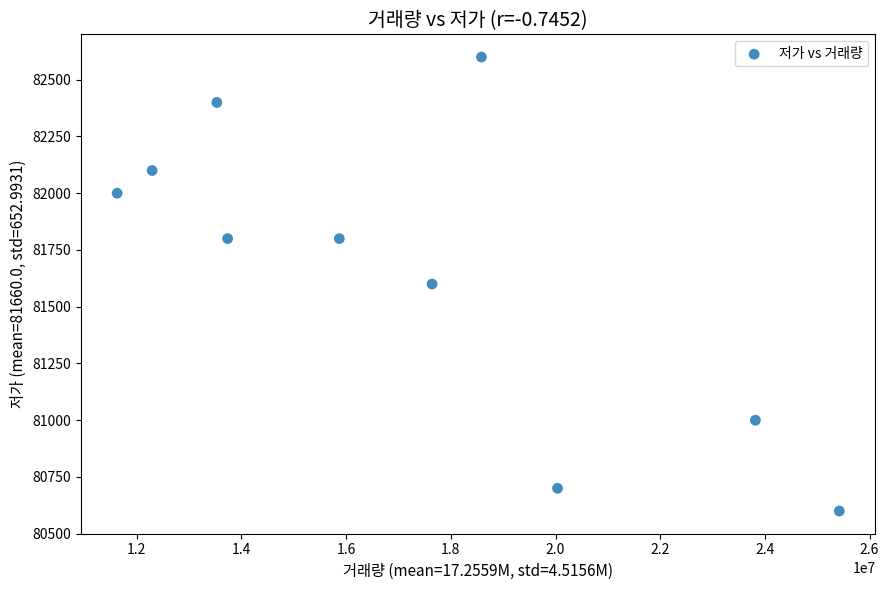

What is the range of Y values (max minus min)?

2000